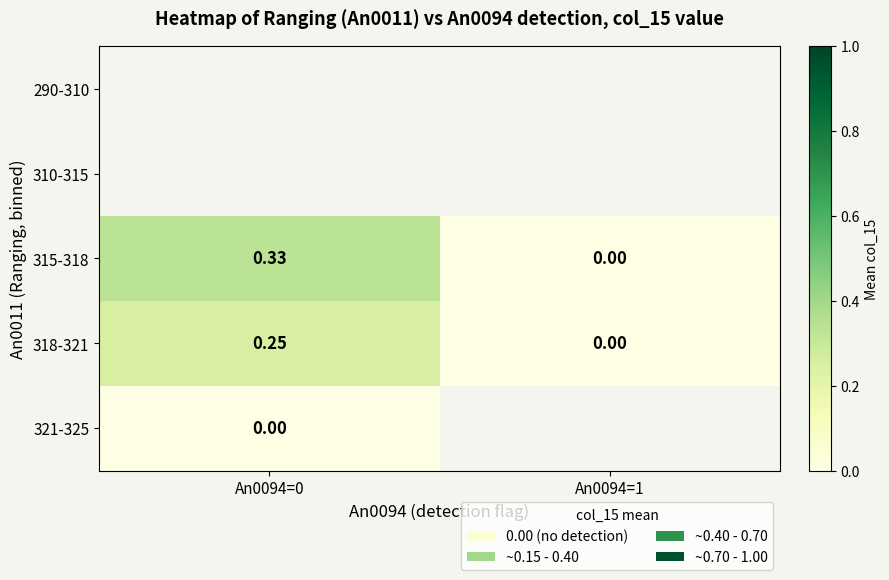

What is the sum of the 315-318 values at An0094=1 and An0094=0?

0.3